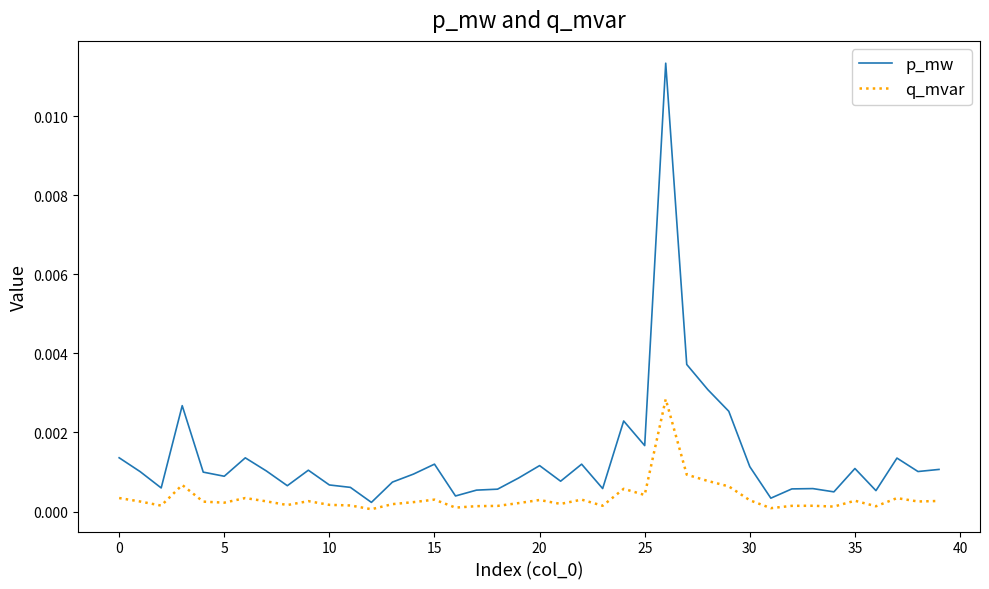

List the series in order of their peak value, highest first.

p_mw, q_mvar